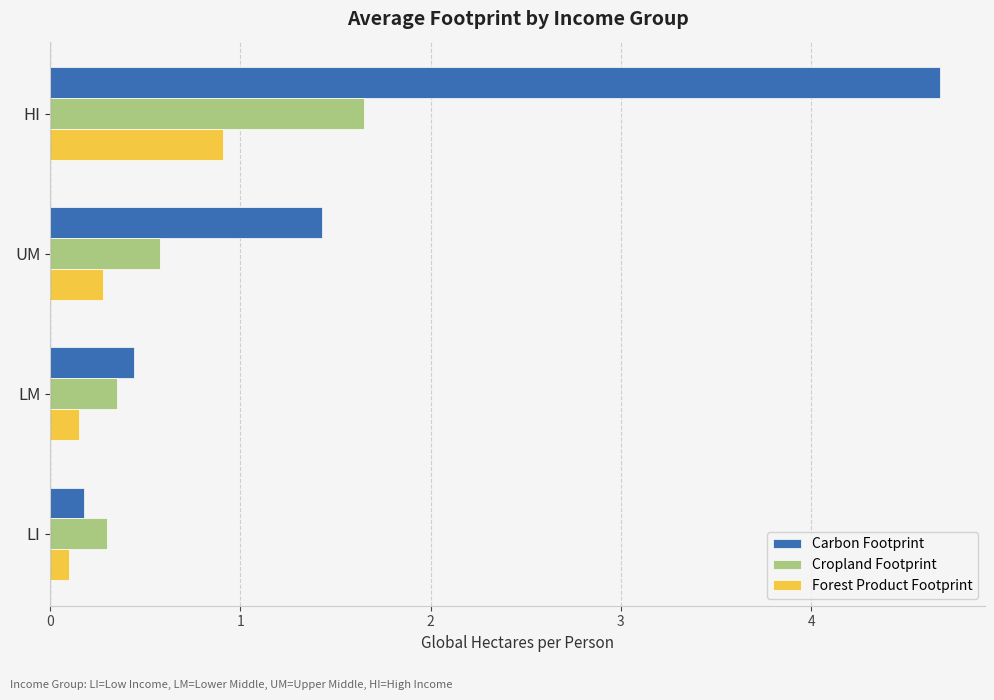

At which category is the sum across all series the highest?

HI